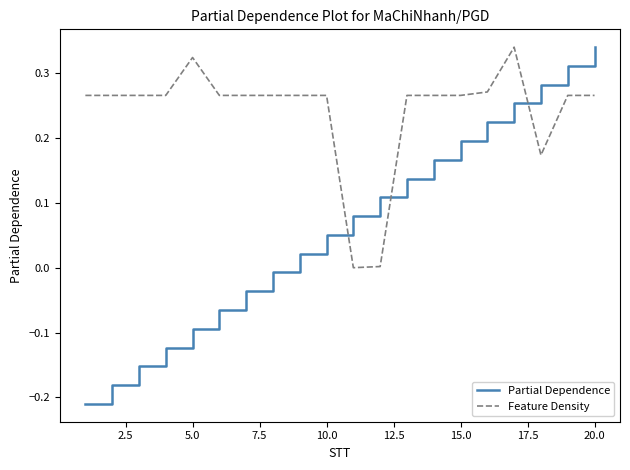

True or false: Feature Density and Partial Dependence intersect in this chart.

True